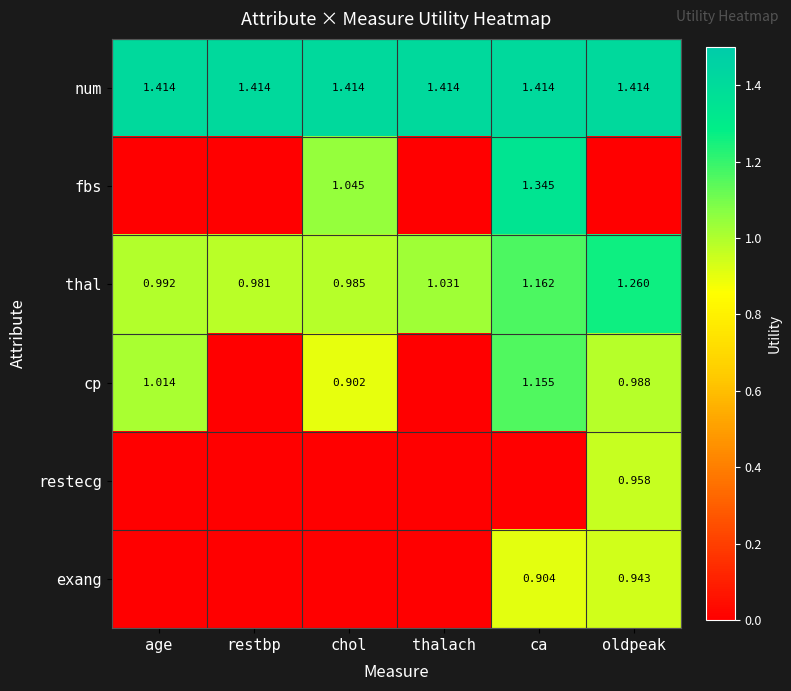

At which label does thal reach its peak?

oldpeak